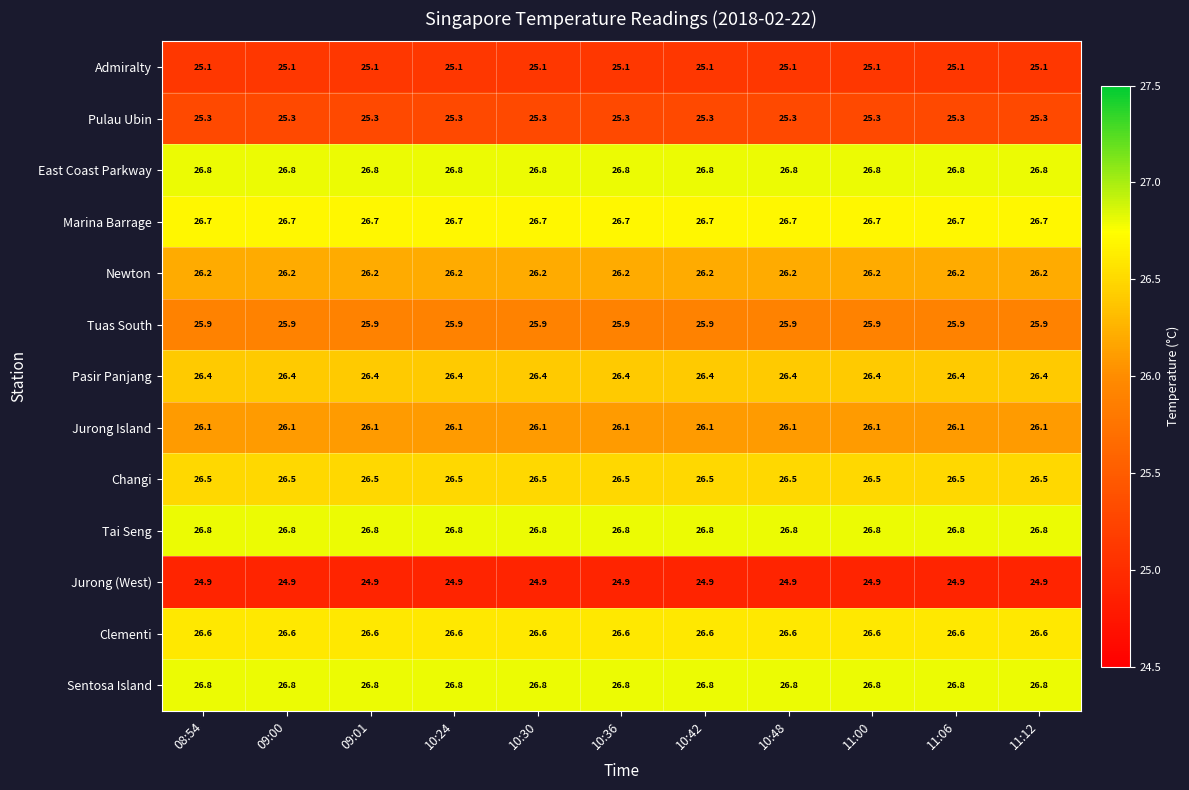

What is the average value of the Admiralty series?

25.1